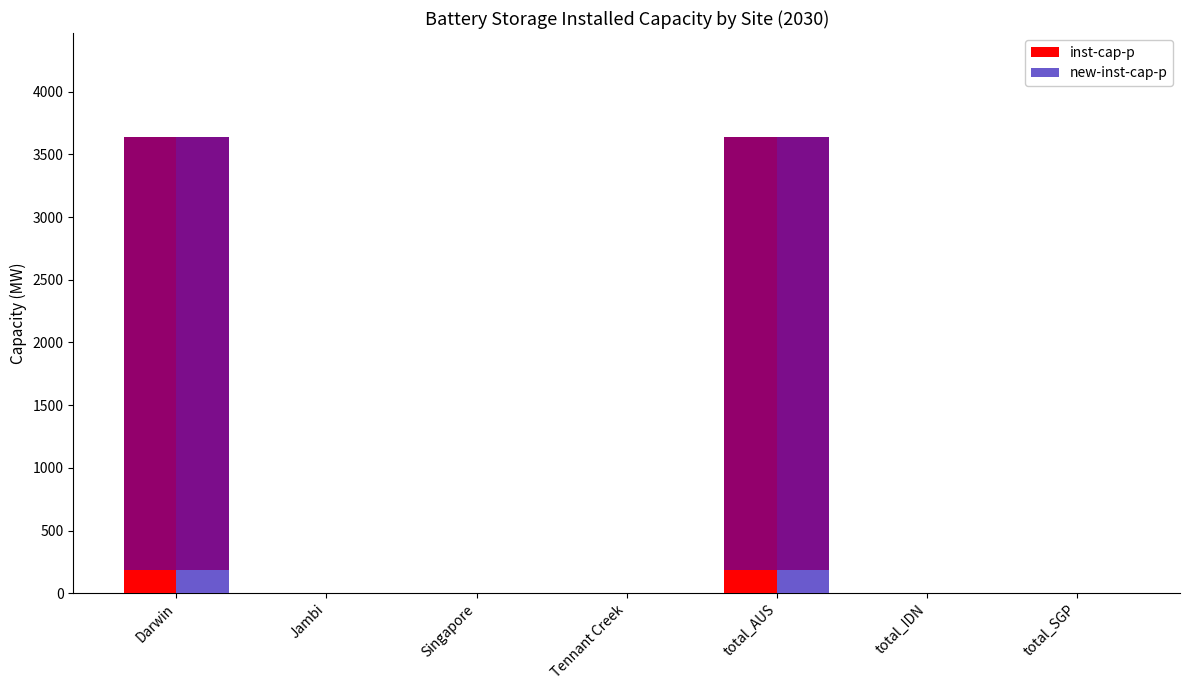

How many categories are shown in the chart?

7